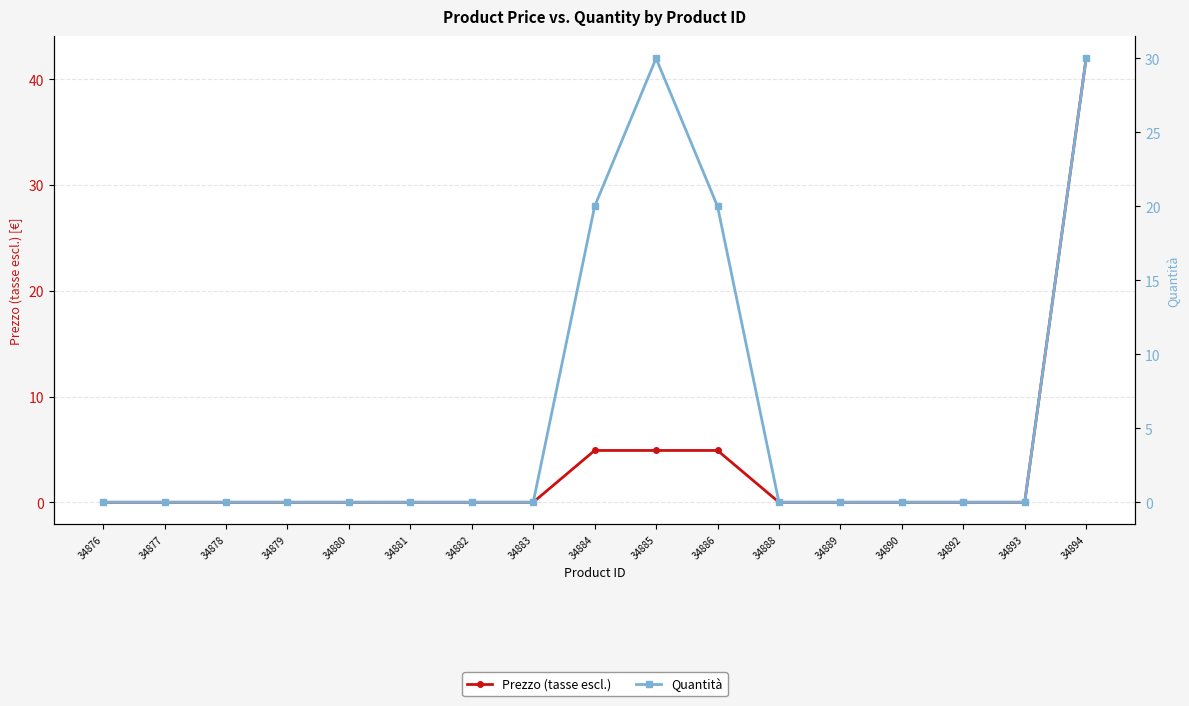

At which label does Quantità reach its peak?

34885